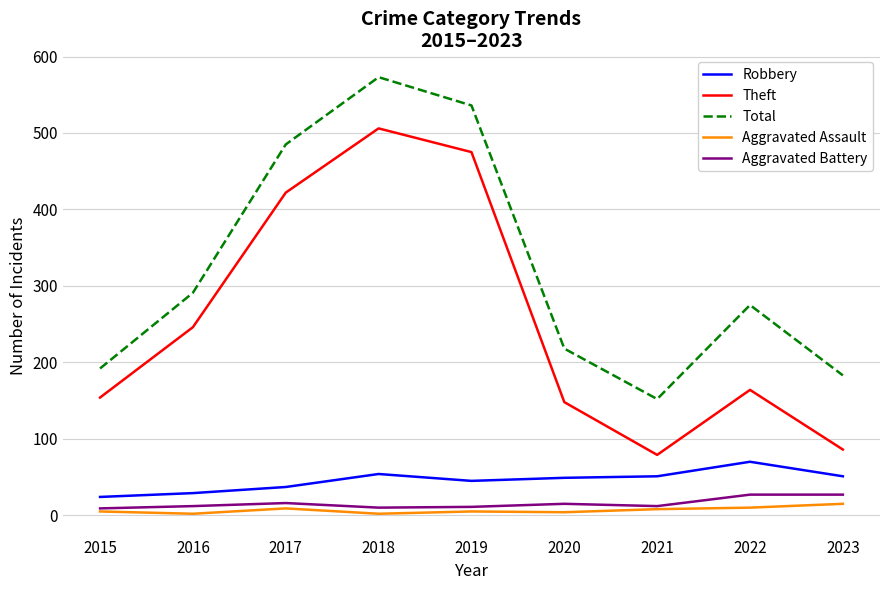

What is the highest value of the Aggravated Assault series?

15